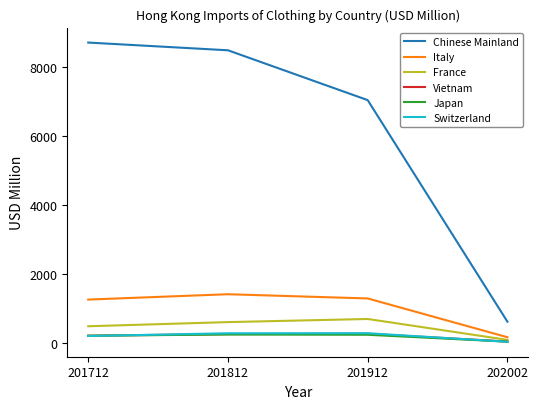

The value of Vietnam at 201712 is 202.2. True or false?

True